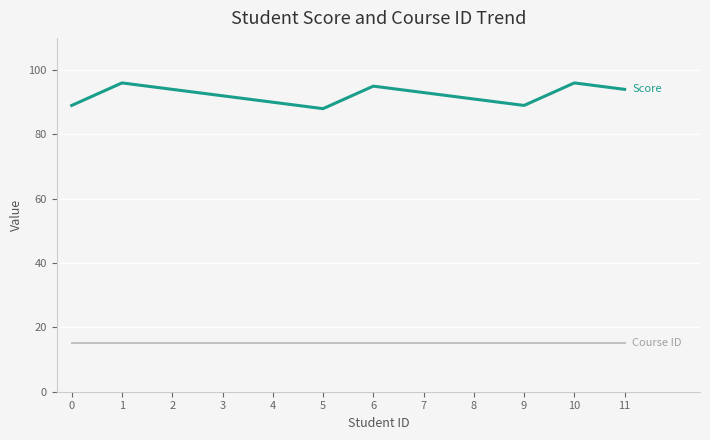

What is the spread (max minus min) of values at 4?

75